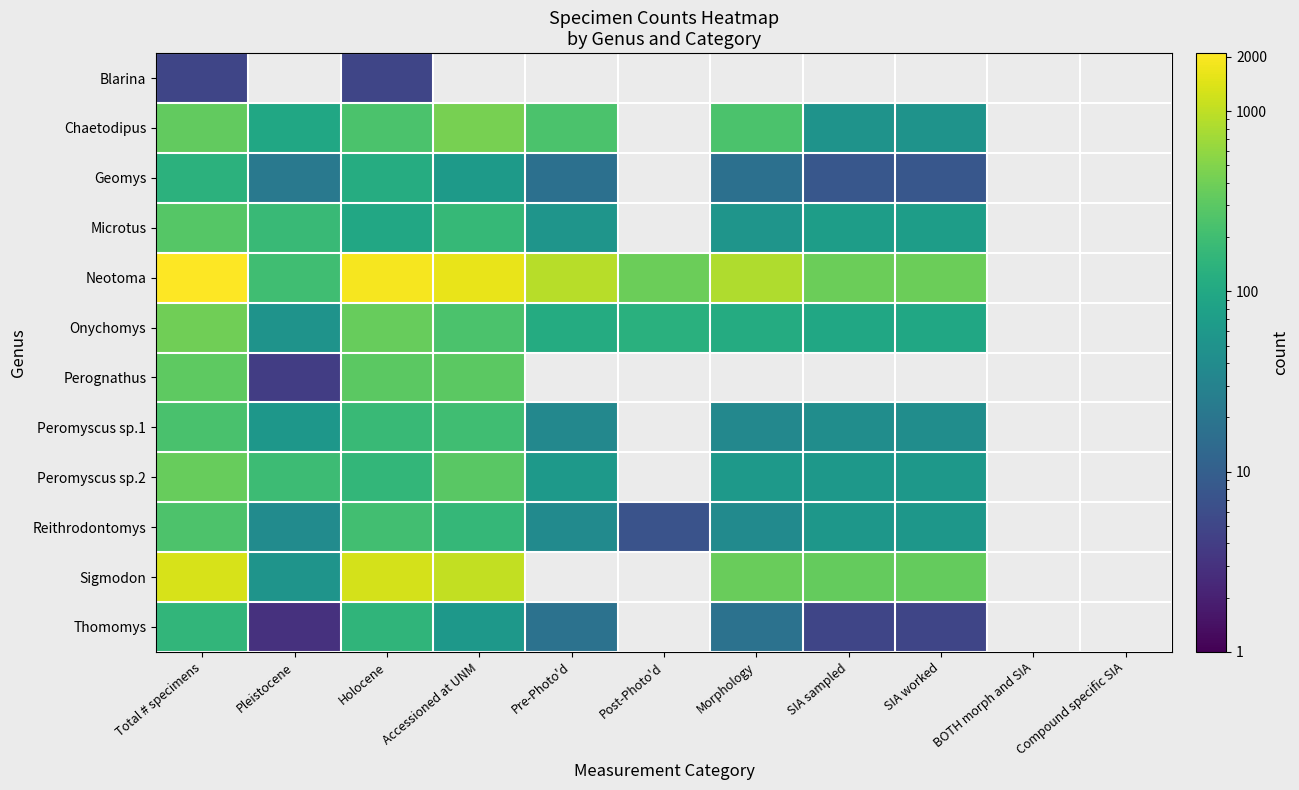

How many data points in Microtus are above 167?

2